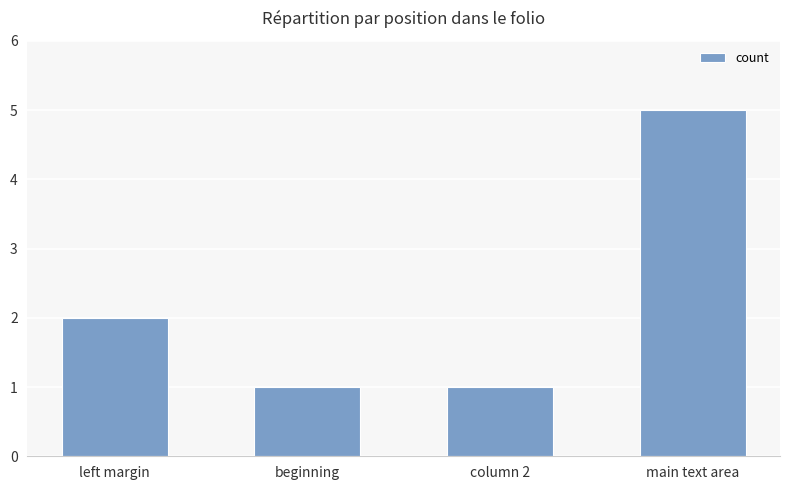

What is the sum of the values at beginning and main text area?

6